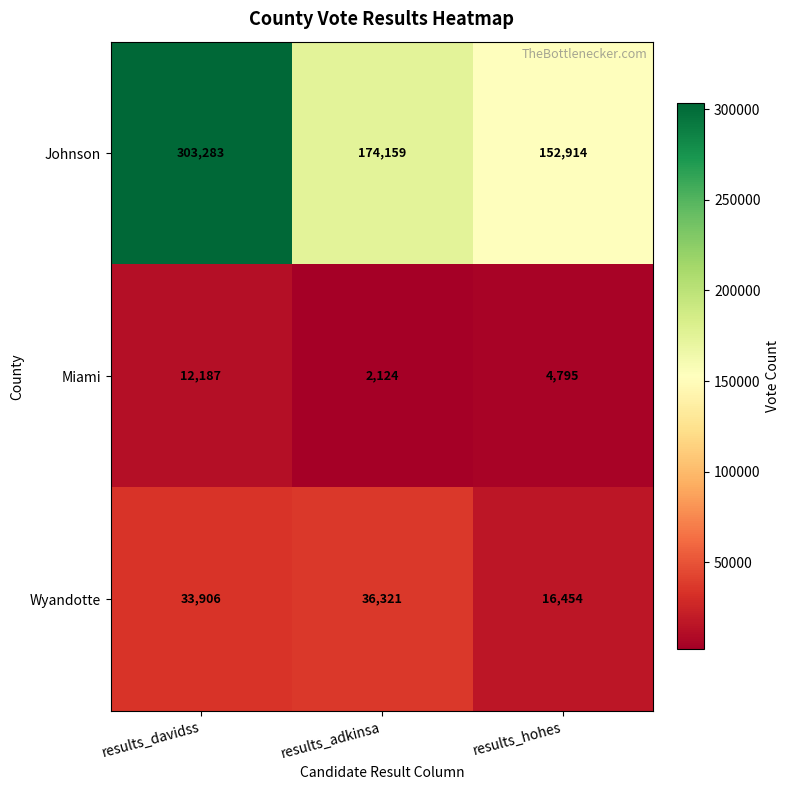

Rank the series by their maximum value, from highest to lowest.

Johnson, Wyandotte, Miami